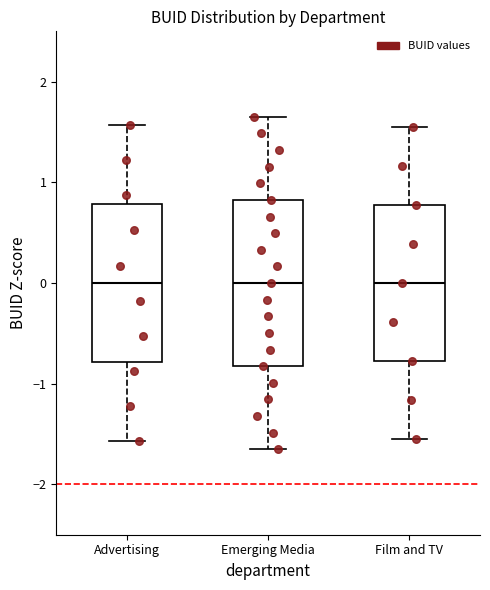

Reading left to right, transcribe this box plot: for each box, give where its median line is, the range the box spans, and where its two whiskers end, as read against the y-axis. The values are not printed on the chart, so give them approximately, as read against the axis.

Advertising: median 0.0, box -0.8 to 0.8, whiskers -1.6 to 1.6
Emerging Media: median 0.0, box -0.8 to 0.8, whiskers -1.7 to 1.7
Film and TV: median 0.0, box -0.8 to 0.8, whiskers -1.5 to 1.5